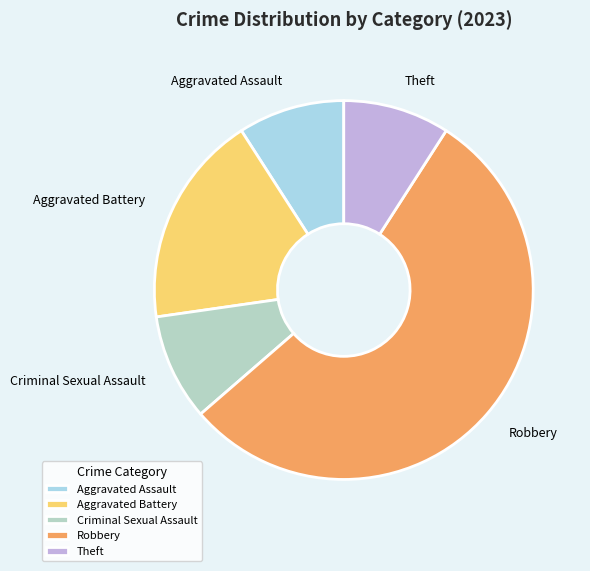

Combined, do Theft and Aggravated Assault account for over 50%?

No